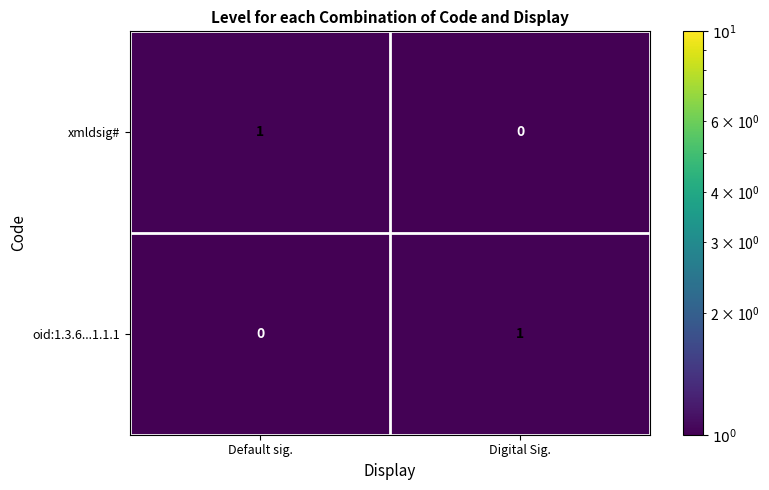

Which category has the highest value in the xmldsig# series?

Default sig.